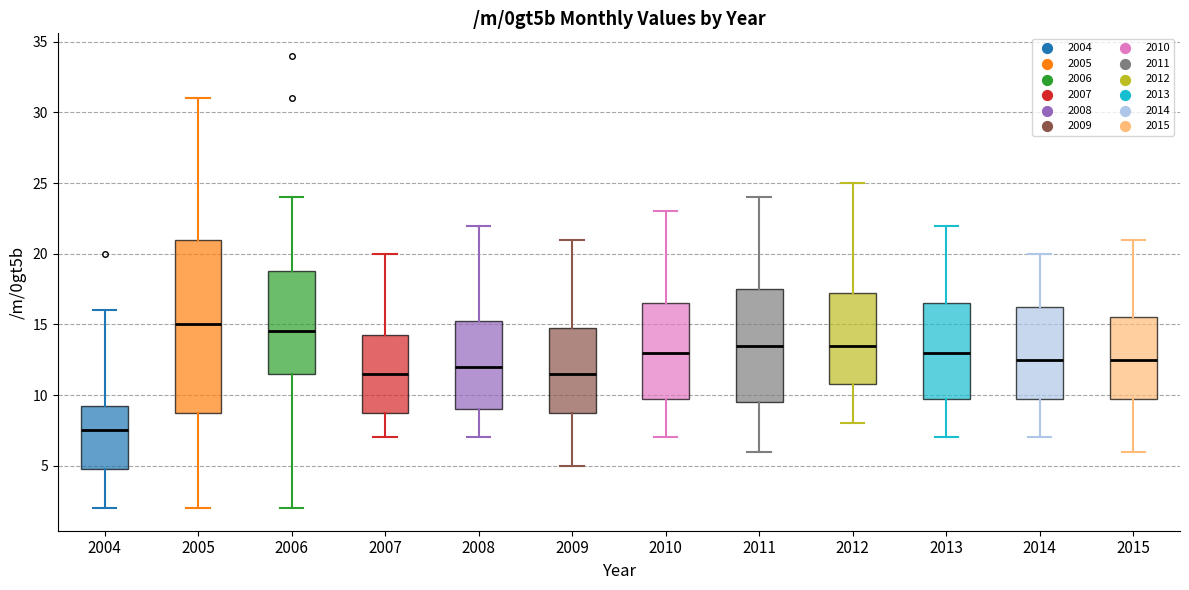

Where does the median line of the box at x = 2009 sit on the y-axis? The values are not printed on the chart, so give them approximately, as read against the axis.

11.5